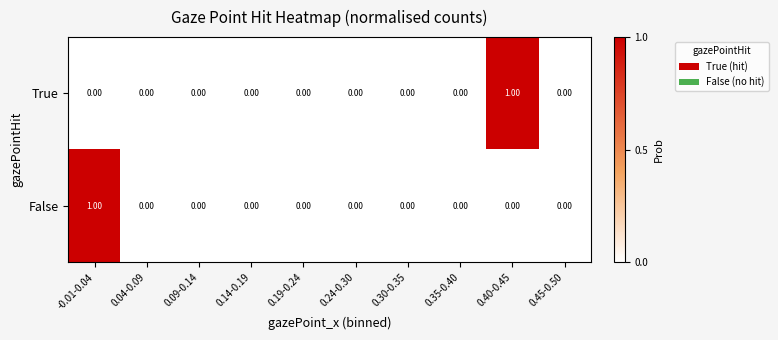

Between -0.01-0.04 and 0.30-0.35, which series saw the biggest shift?

False